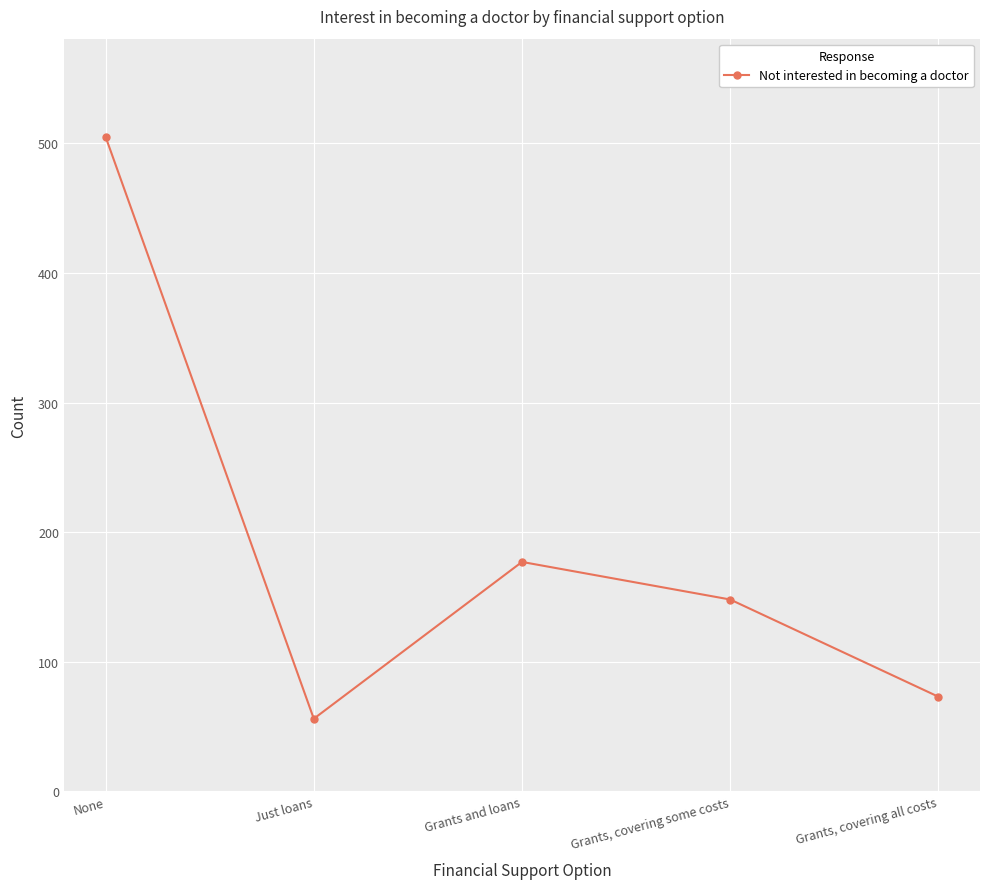

How many points are lower than both their immediate neighbors (excluding endpoints)?

1